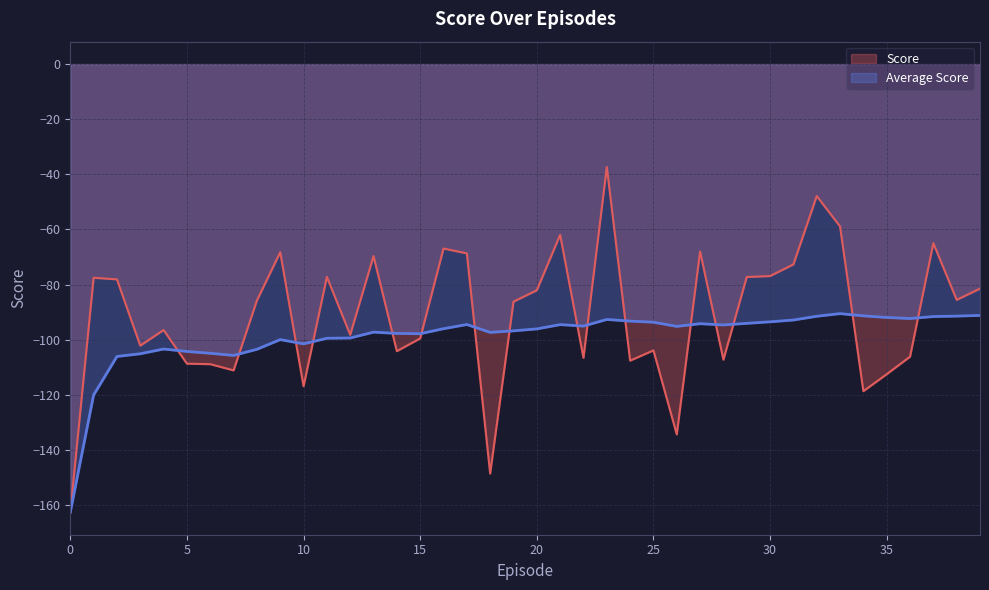

True or false: Average Score has more than 1 interior local peaks.

True